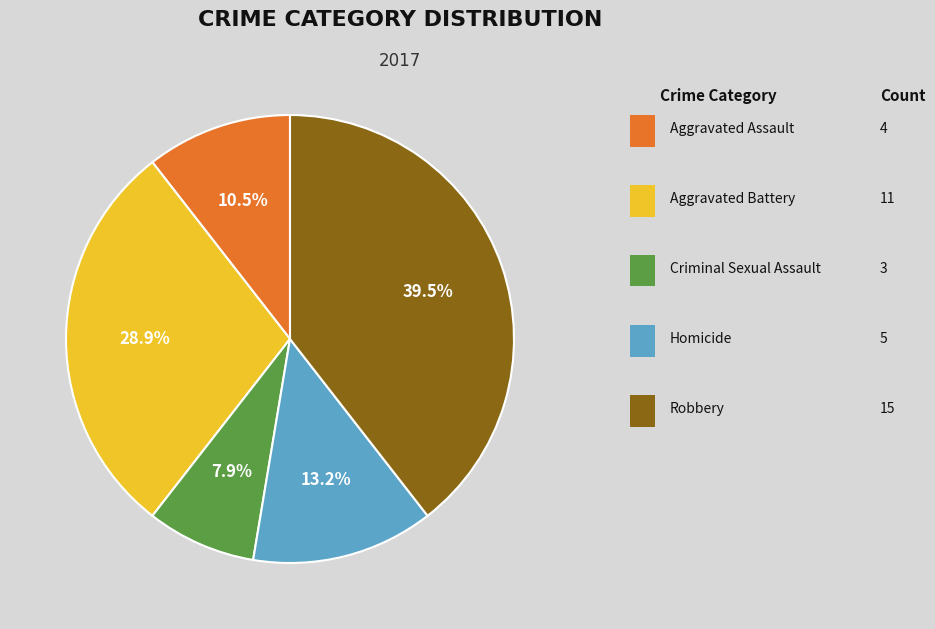

To the nearest percent, what is the average slice percentage?

20%